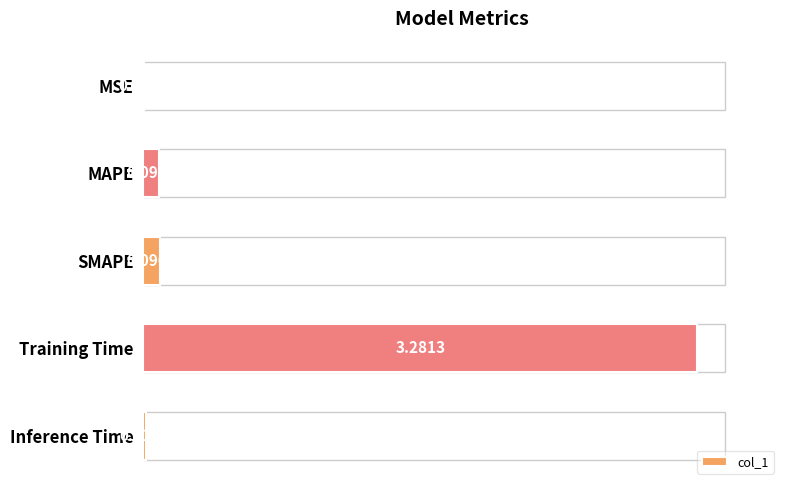

At which category does the chart reach its peak across all series?

Training Time